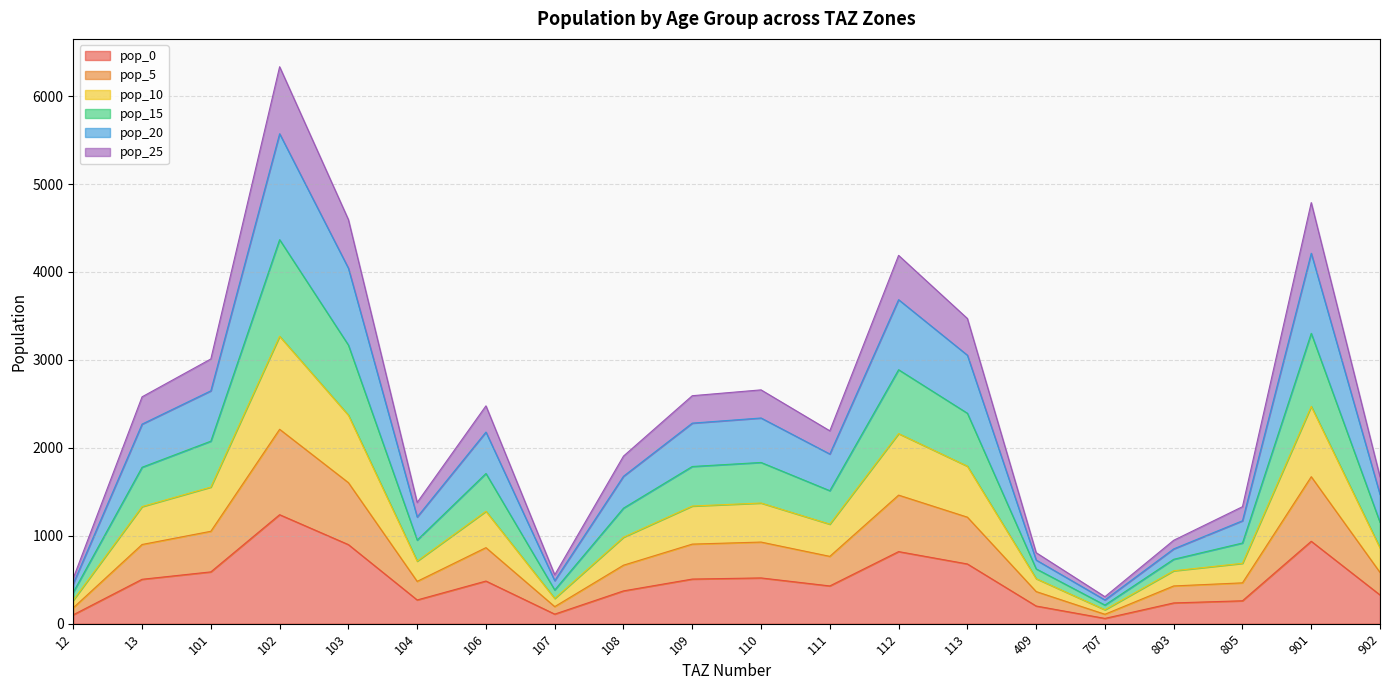

The value of pop_5 at 103 is 2187.5. True or false?

False